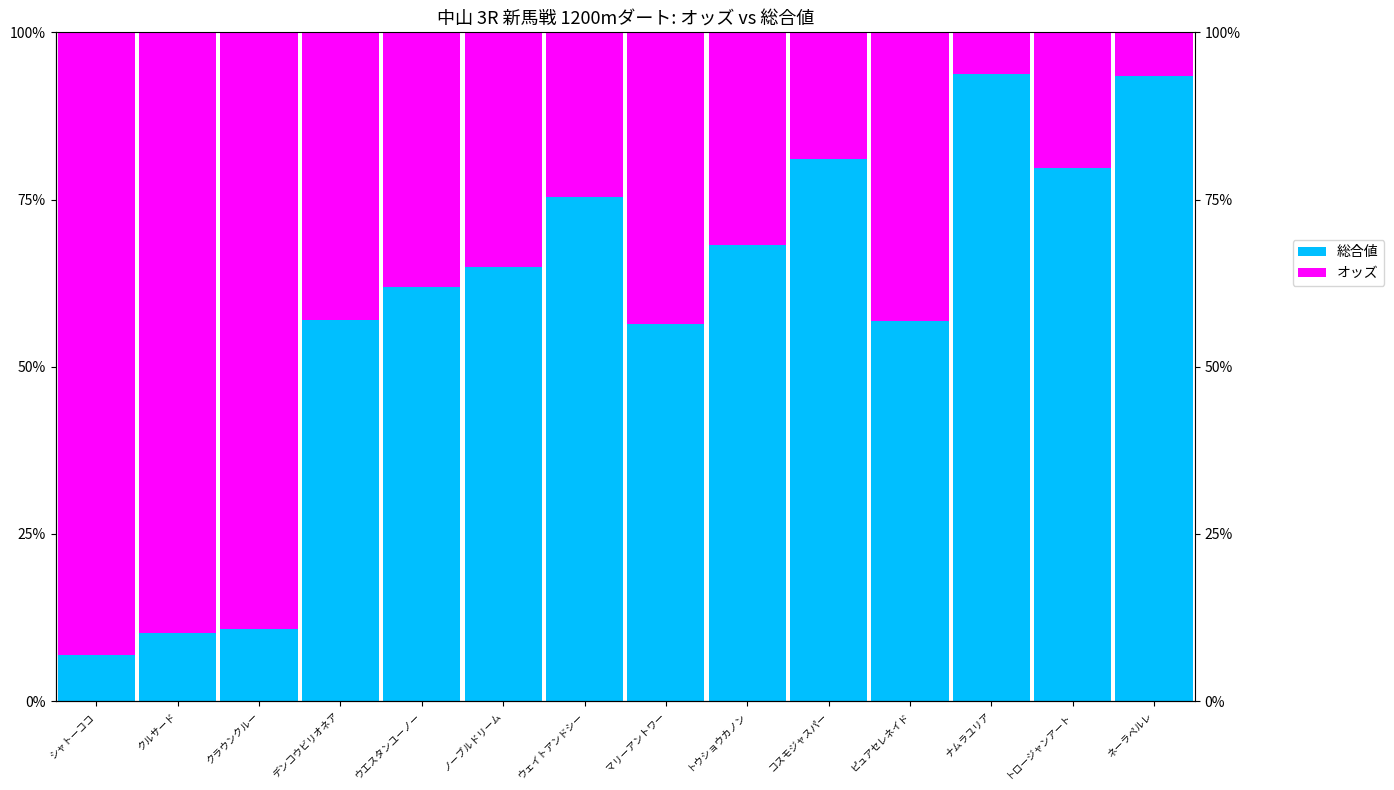

Reading right to left, transcribe all the data shown in this chart.

総合値: ネーラペルレ=93.4	トロージャンアート=79.6	ナムラユリア=93.8	ピュアセレネイド=56.8	コスモジャスパー=81.0	トウショウカノン=68.3	マリーアントワー=56.4	ウェイトアンドシー=75.4	ノーブルドリーム=64.9	ウエスタンユーノー=61.9	デンコウビリオネア=57.0	クラウンクルー=10.7	クルサード=10.2	シャトーココ=6.9
オッズ: ネーラペルレ=6.6	トロージャンアート=20.4	ナムラユリア=6.2	ピュアセレネイド=43.2	コスモジャスパー=19.0	トウショウカノン=31.7	マリーアントワー=43.6	ウェイトアンドシー=24.6	ノーブルドリーム=35.1	ウエスタンユーノー=38.1	デンコウビリオネア=43.0	クラウンクルー=89.3	クルサード=89.8	シャトーココ=93.1